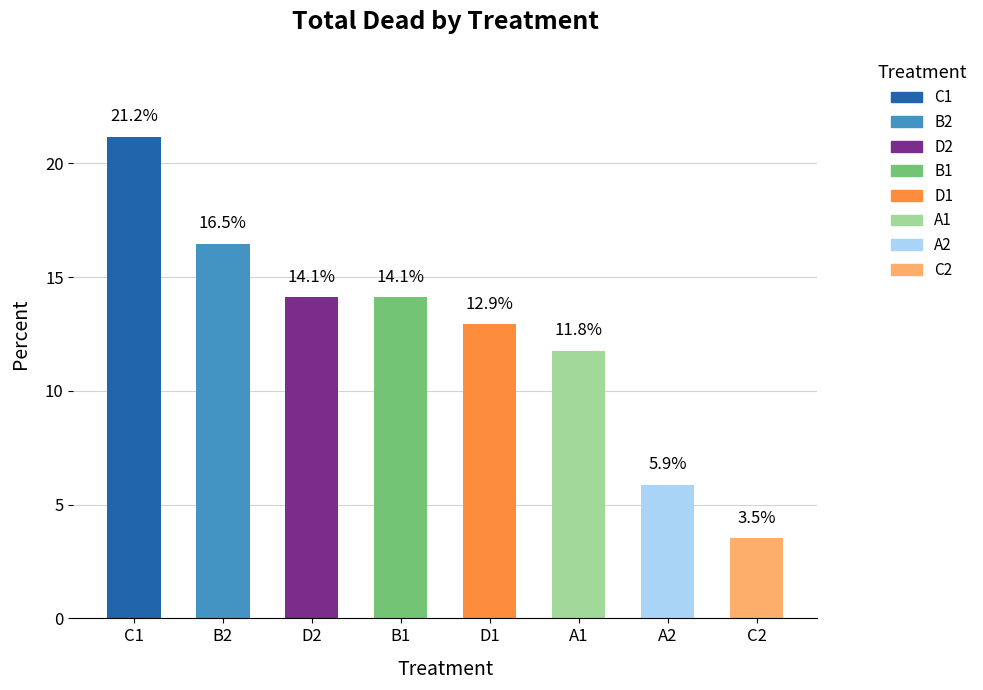

What is the minimum value shown in the chart?

3.5